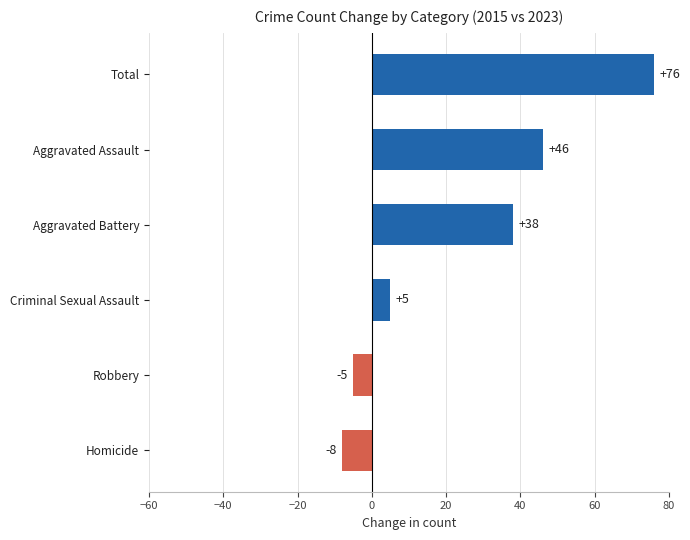

Is it true that the value at Total is 76?

True